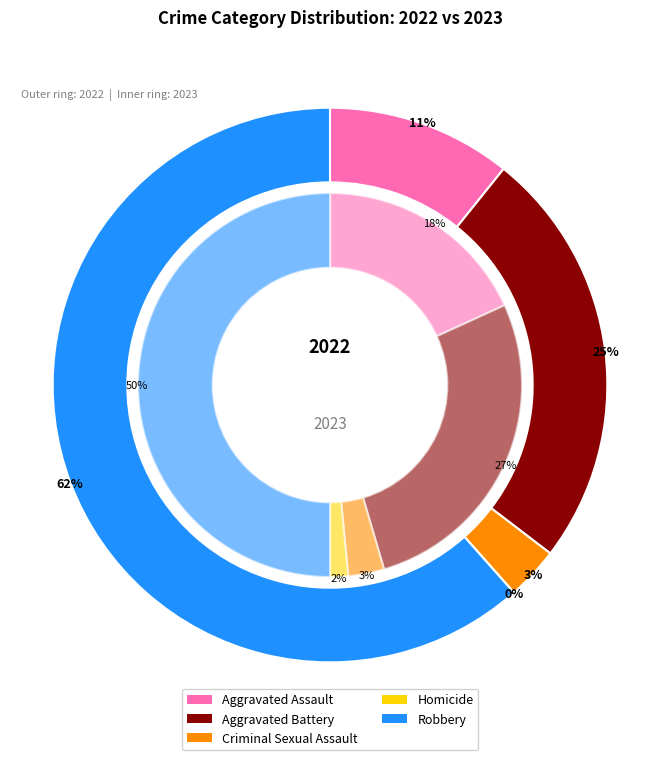

Is it true that values_2022 is 11% of the pie?

True